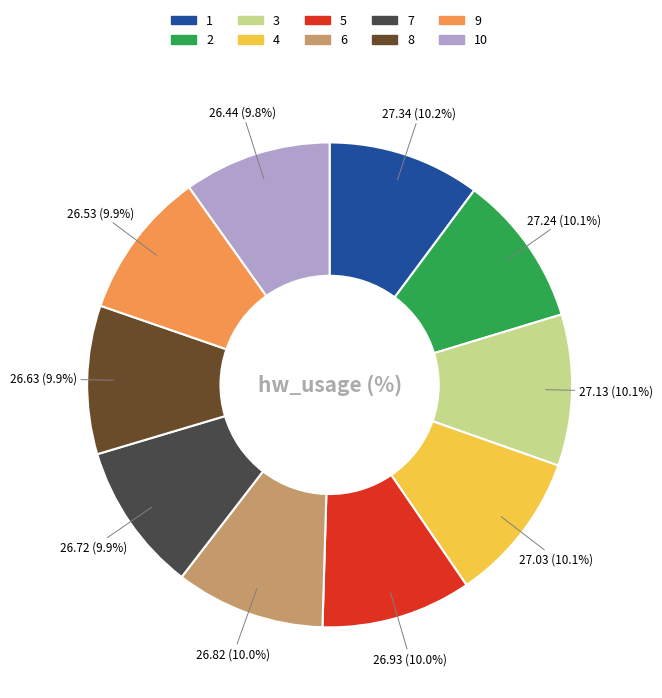

Is there any slice that represents more than half of the pie?

No